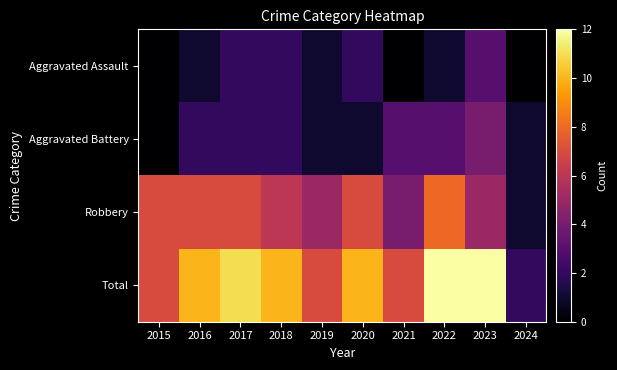

Reading left to right, extract all data points from this chart.

Aggravated Assault: 2015=0	2016=1	2017=2	2018=2	2019=1	2020=2	2021=0	2022=1	2023=3	2024=0
Aggravated Battery: 2015=0	2016=2	2017=2	2018=2	2019=1	2020=1	2021=3	2022=3	2023=4	2024=1
Robbery: 2015=7	2016=7	2017=7	2018=6	2019=5	2020=7	2021=4	2022=8	2023=5	2024=1
Total: 2015=7	2016=10	2017=11	2018=10	2019=7	2020=10	2021=7	2022=12	2023=12	2024=2